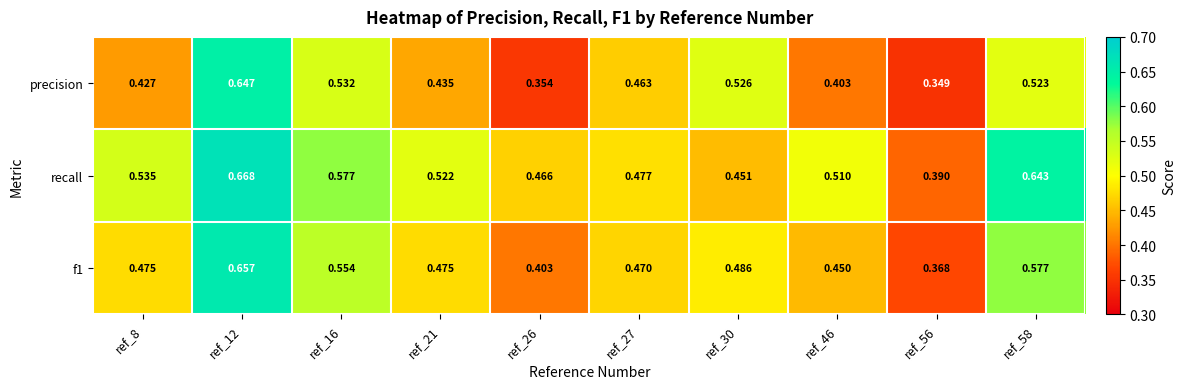

Which series changed the most between ref_56 and ref_58?

recall